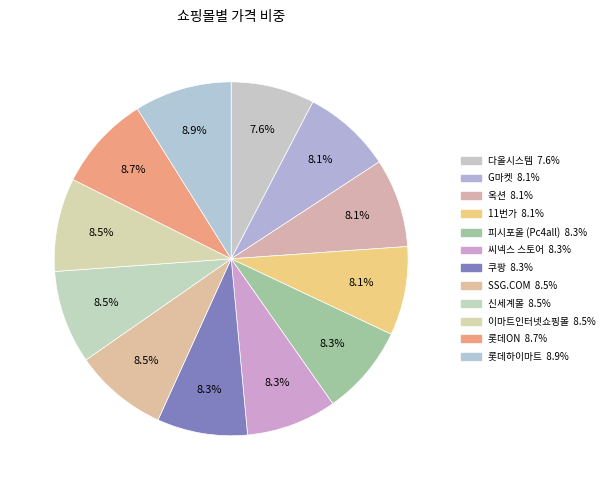

What is the smallest slice in the pie chart?

다올시스템